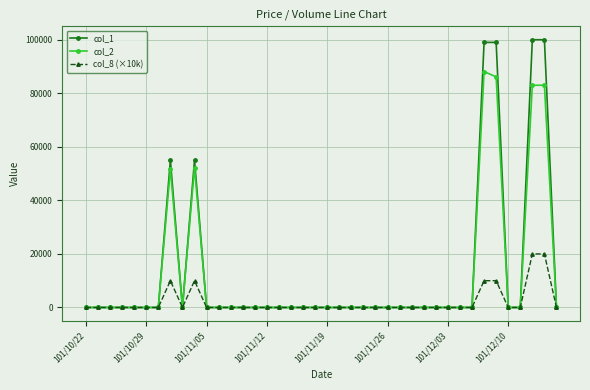

What is the maximum value shown in the chart?

100000